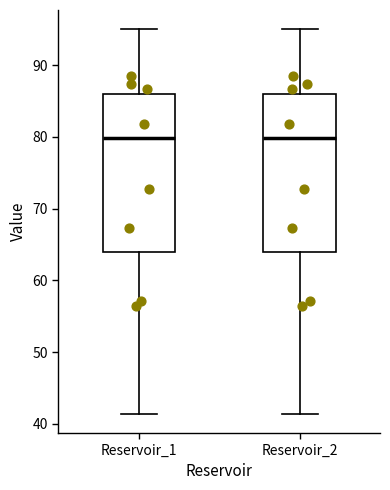

Reading left to right, transcribe this box plot: for each box, give where its median line is, the range the box spans, and where its two whiskers end, as read against the y-axis. The values are not printed on the chart, so give them approximately, as read against the axis.

Reservoir_1: median 80, box 64 to 86, whiskers 41 to 95
Reservoir_2: median 80, box 64 to 86, whiskers 41 to 95